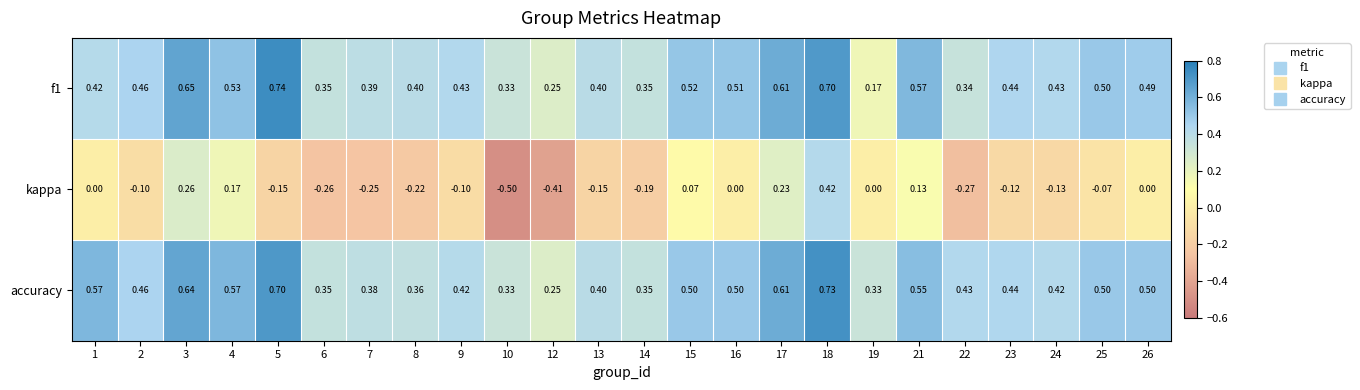

Which series has the widest spread of values?

kappa